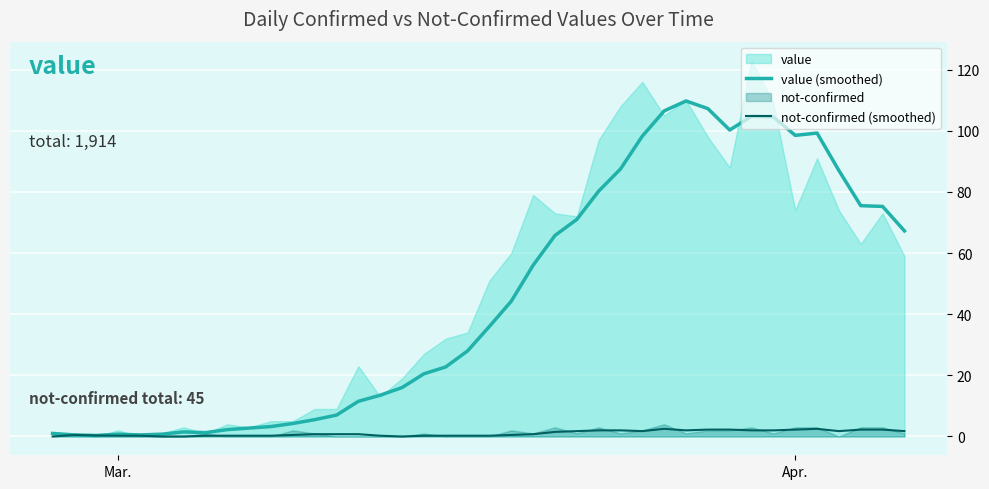

What is the maximum value for value (smoothed)?

109.8